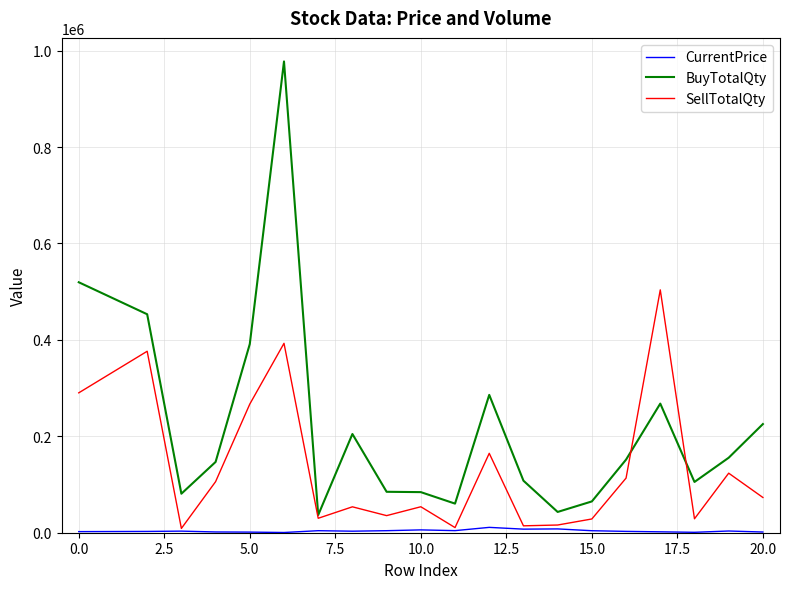

True or false: BuyTotalQty and CurrentPrice intersect in this chart.

False